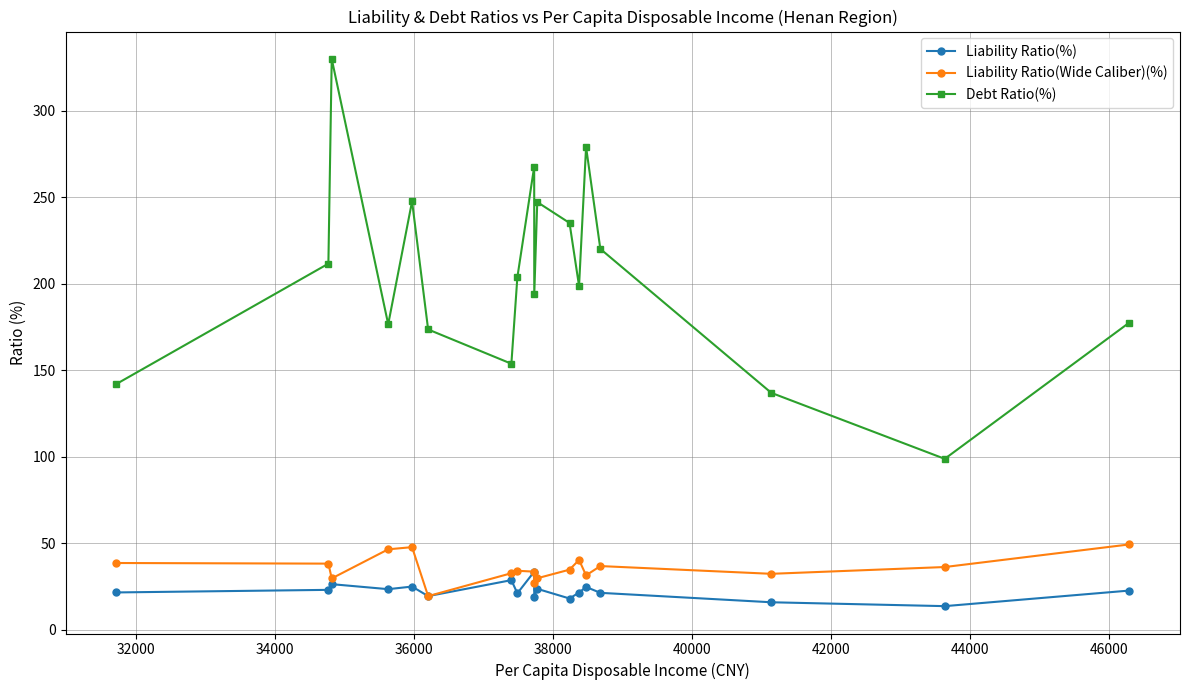

How many interior local valleys does the Debt Ratio(%) series have?

5